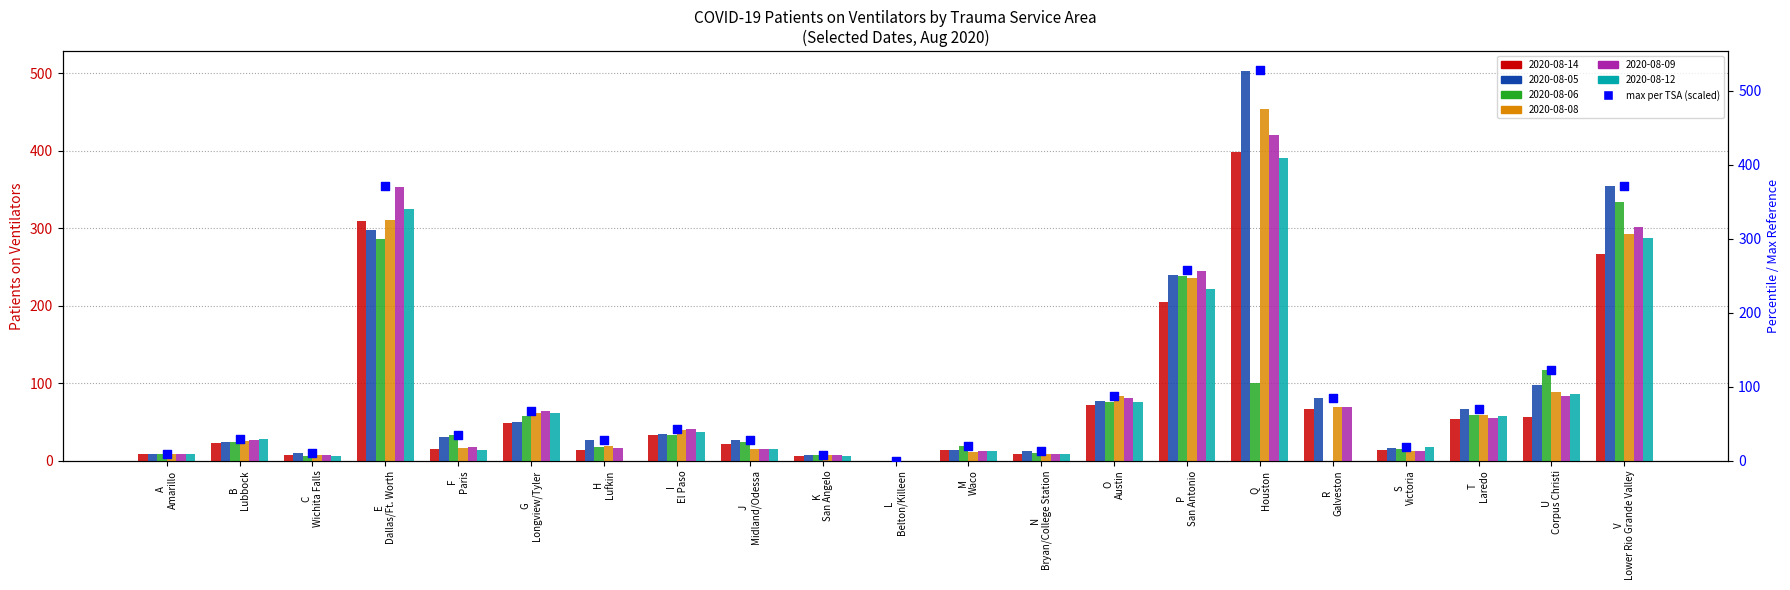

Approximately how many times larger is the value at B
Lubbock compared to O
Austin?

0.3